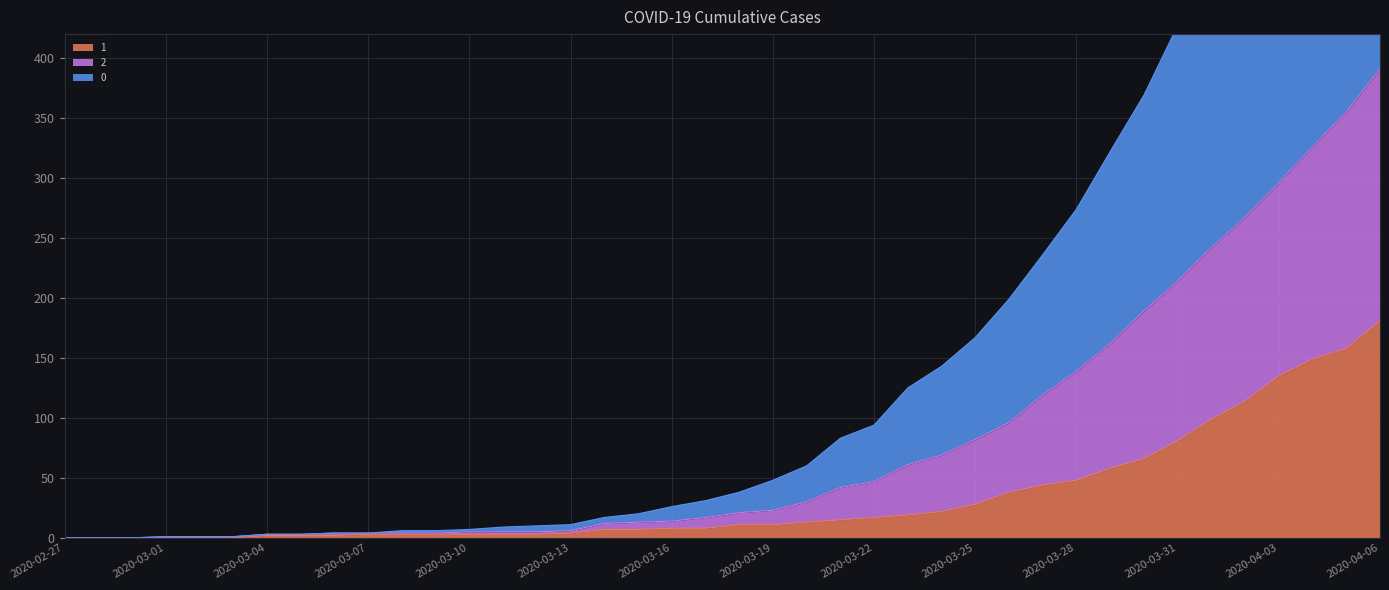

Which series has the largest range (max minus min)?

2